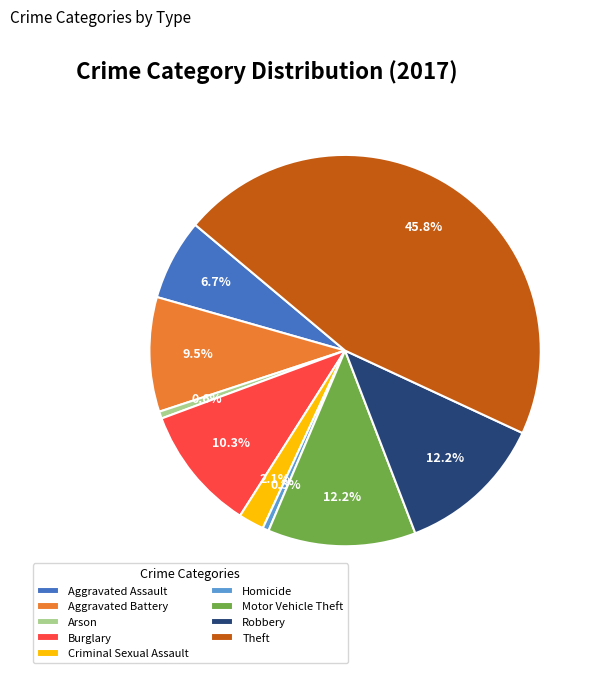

Do Arson and Aggravated Assault together represent more than half of the pie?

No